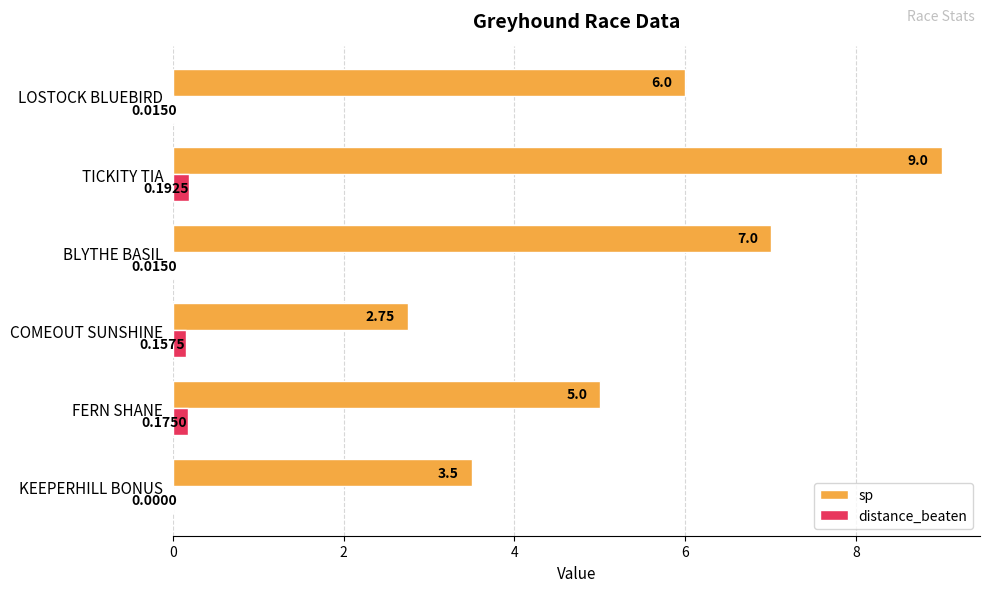

Where is sp nearest to the value 5?

FERN SHANE